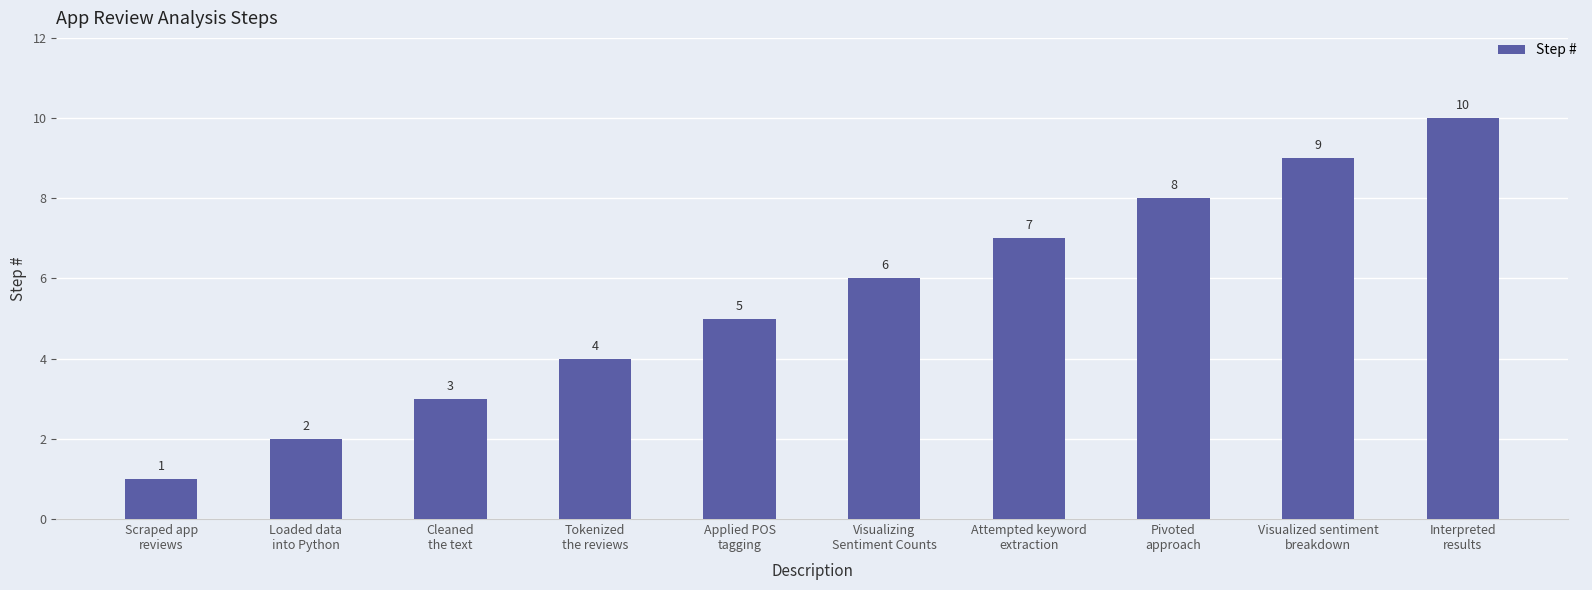

Which label corresponds to the smallest value in the chart?

Scraped app
reviews